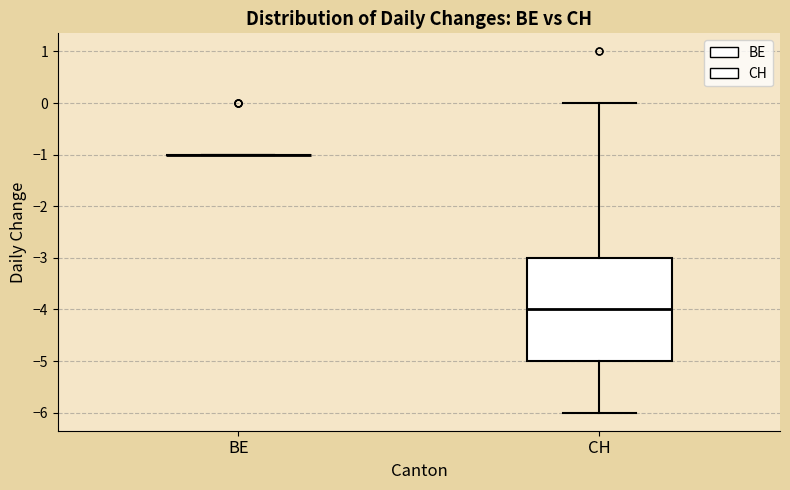

Reading left to right, transcribe this box plot: for each box, give where its median line is, the range the box spans, and where its two whiskers end, as read against the y-axis. The values are not printed on the chart, so give them approximately, as read against the axis.

BE: box collapsed to a line at -1, whiskers -1 to -1
CH: median -4, box -5 to -3, whiskers -6 to 0